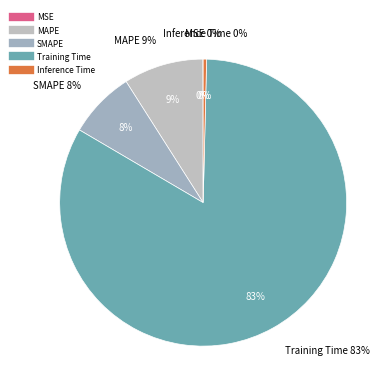

How many segments does this pie chart have?

5